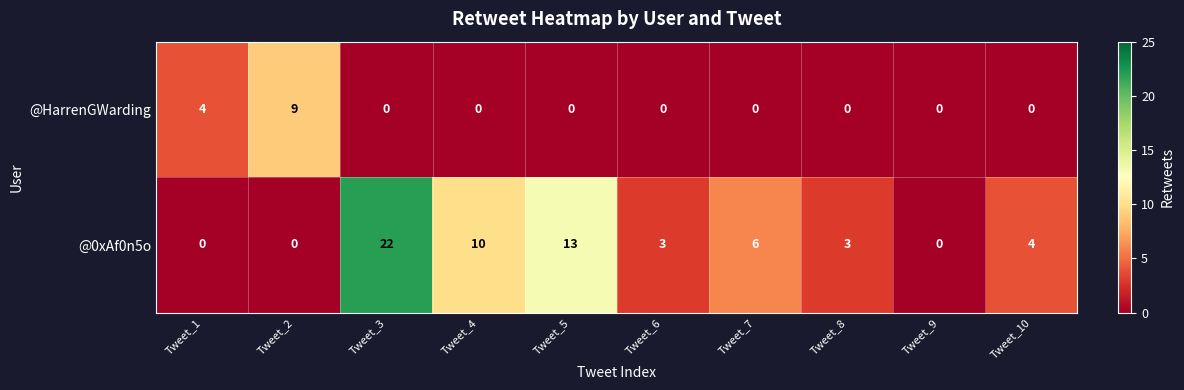

Which label corresponds to the largest value in the chart?

Tweet_3